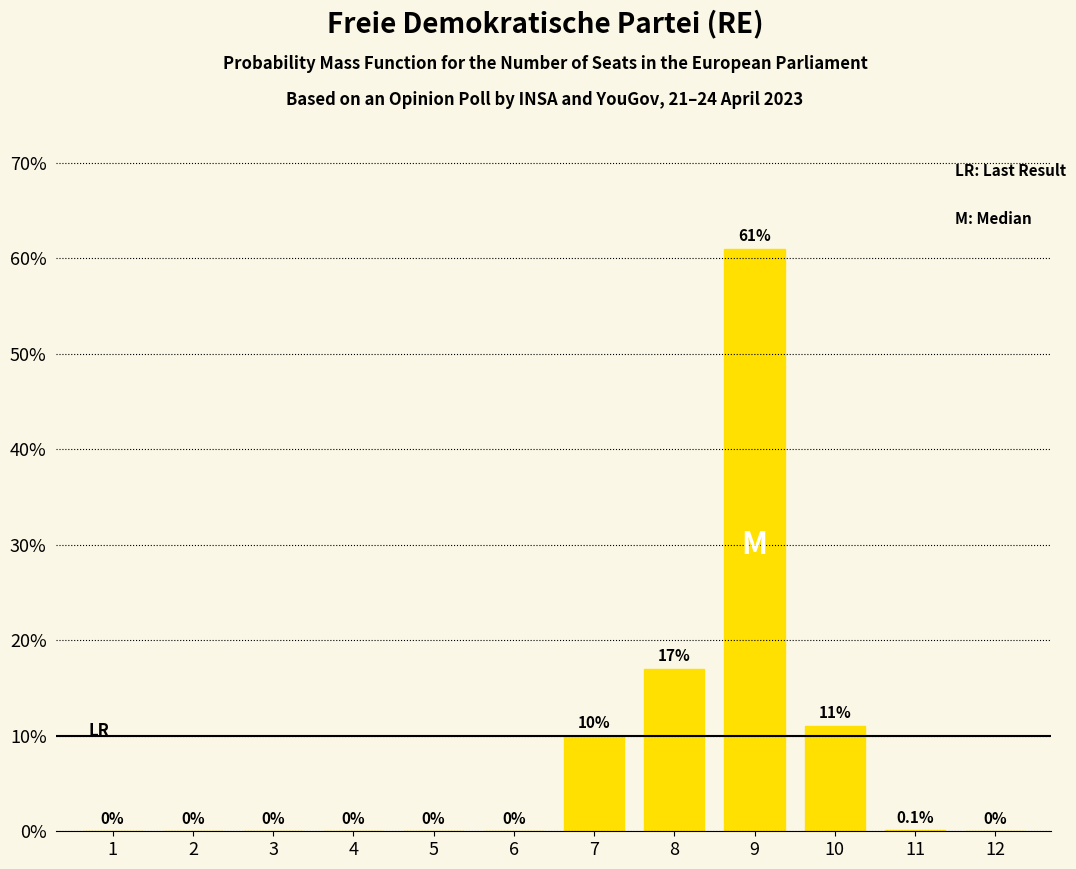

Are the bars horizontal?

No